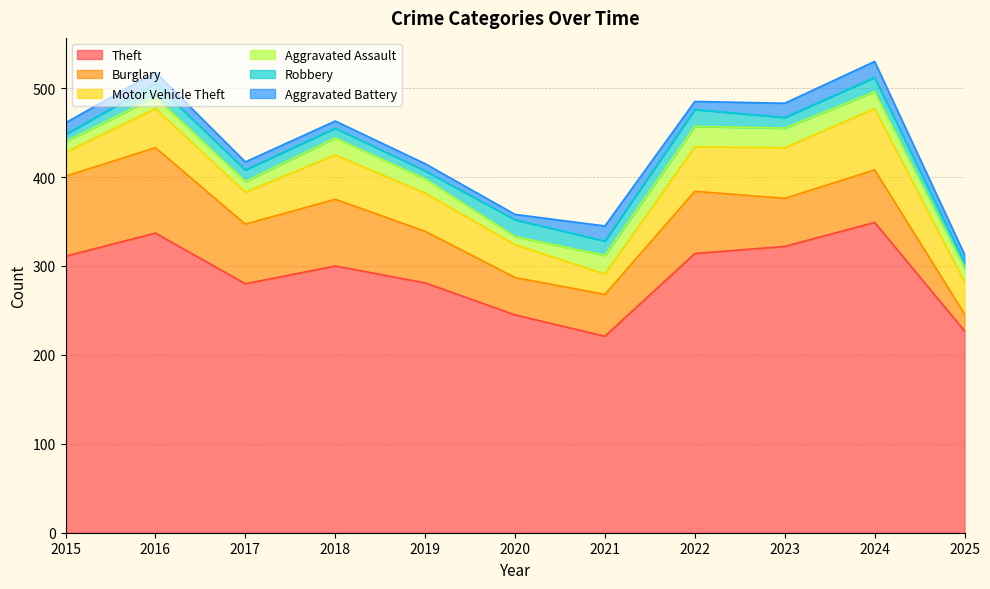

How many interior local valleys does the Robbery series have?

3